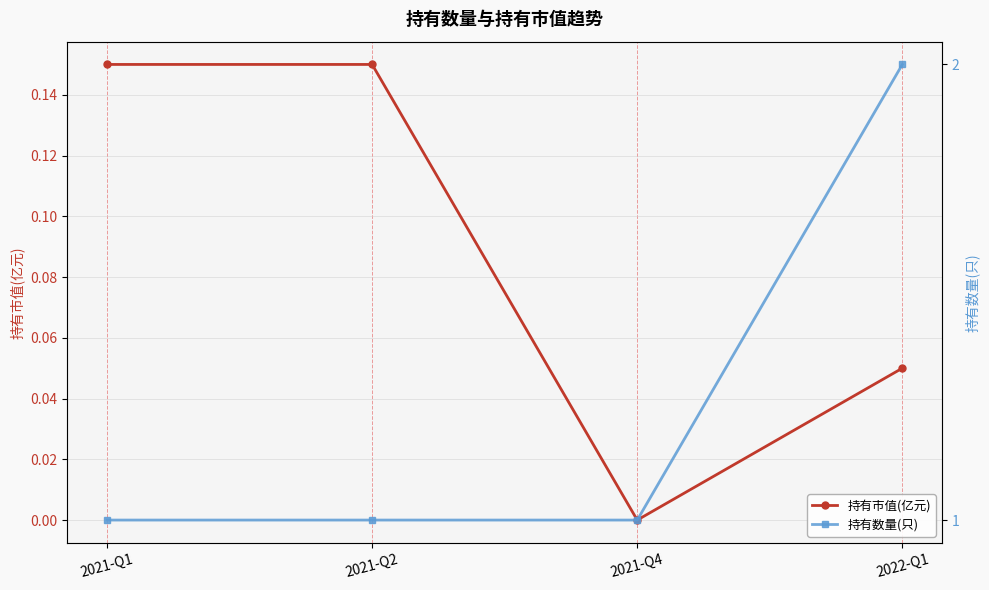

True or false: 持有市值(亿元) and 持有数量(只) cross at least once.

False